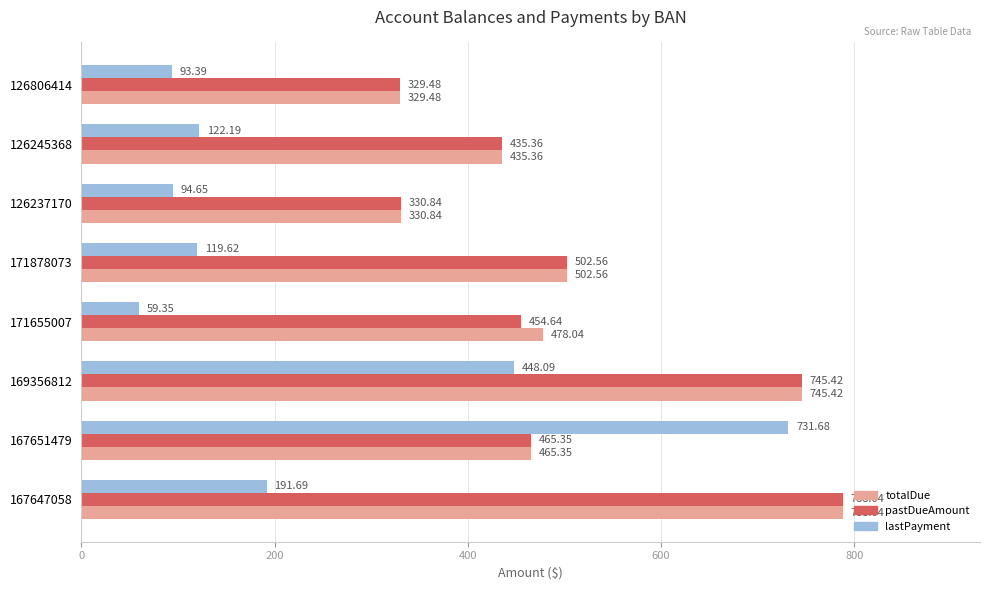

What is the sum of the lastPayment values at 126806414 and 126245368?

215.6